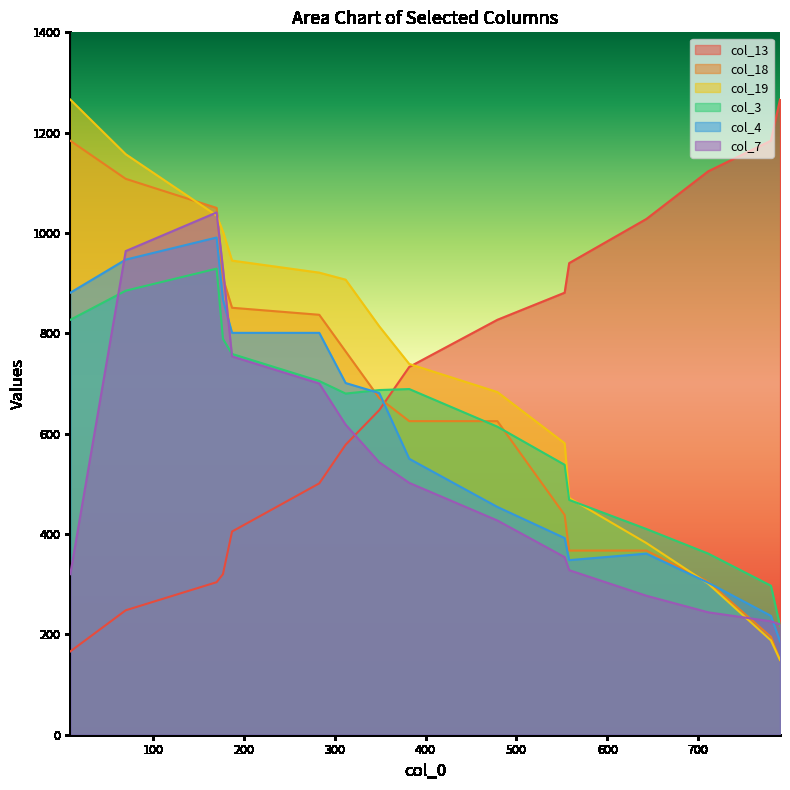

Which series has the largest total across all categories?

col_19